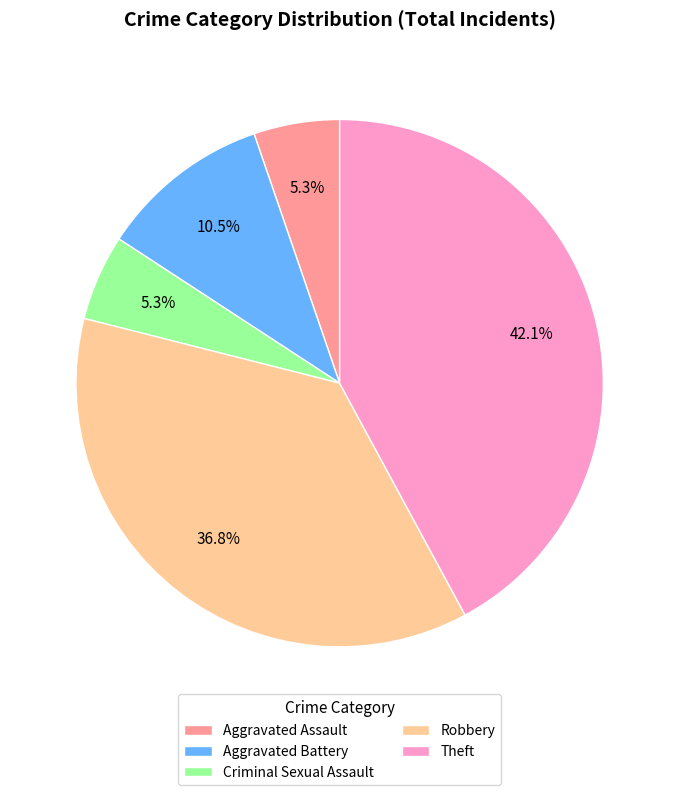

What is the total percentage of Robbery and Criminal Sexual Assault?

42.1%